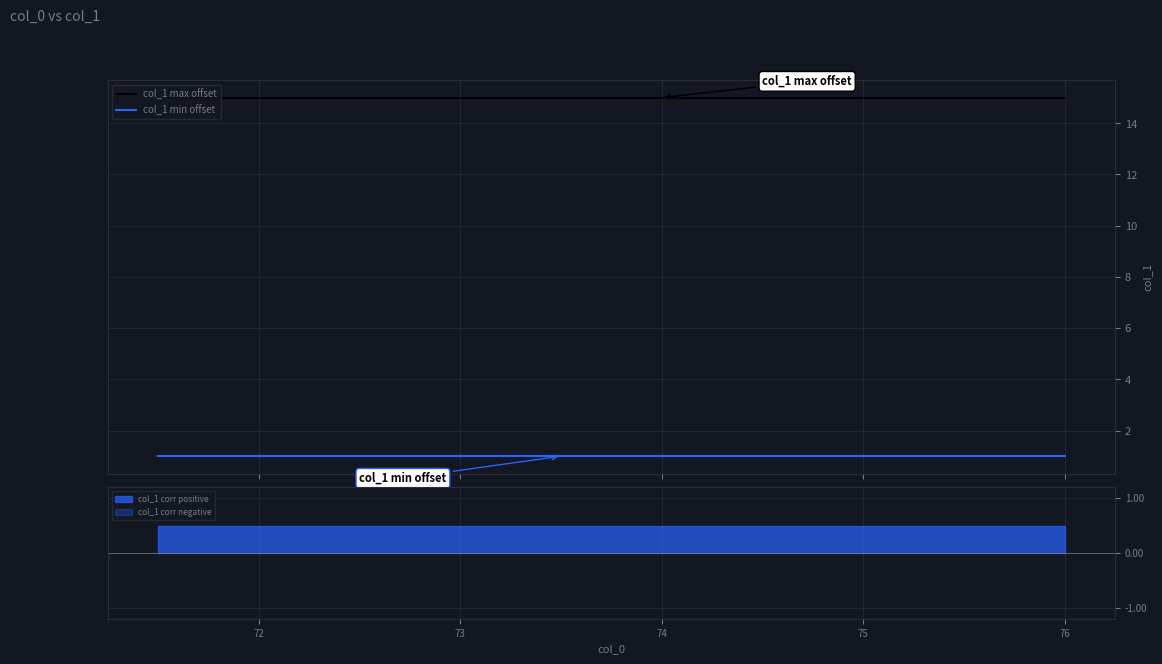

True or false: col_1 max offset and col_1 min offset cross at least once.

False